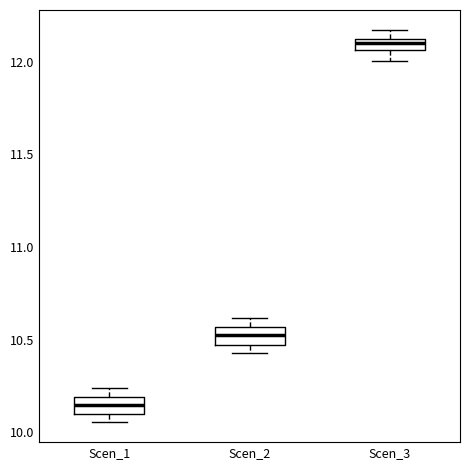

Which box has the highest median line?

Scen_3